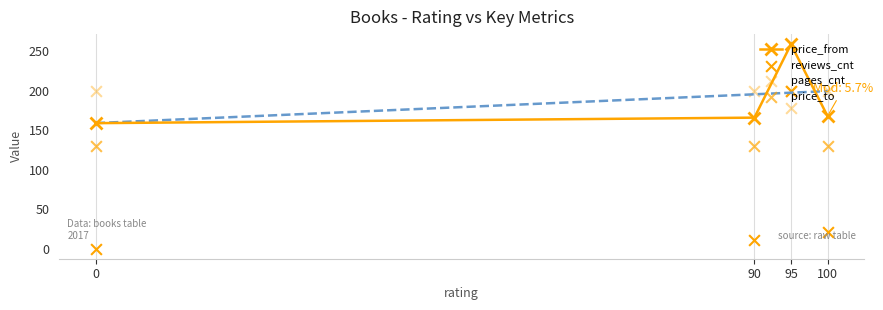

Which series contains the lowest Y value?

reviews_cnt